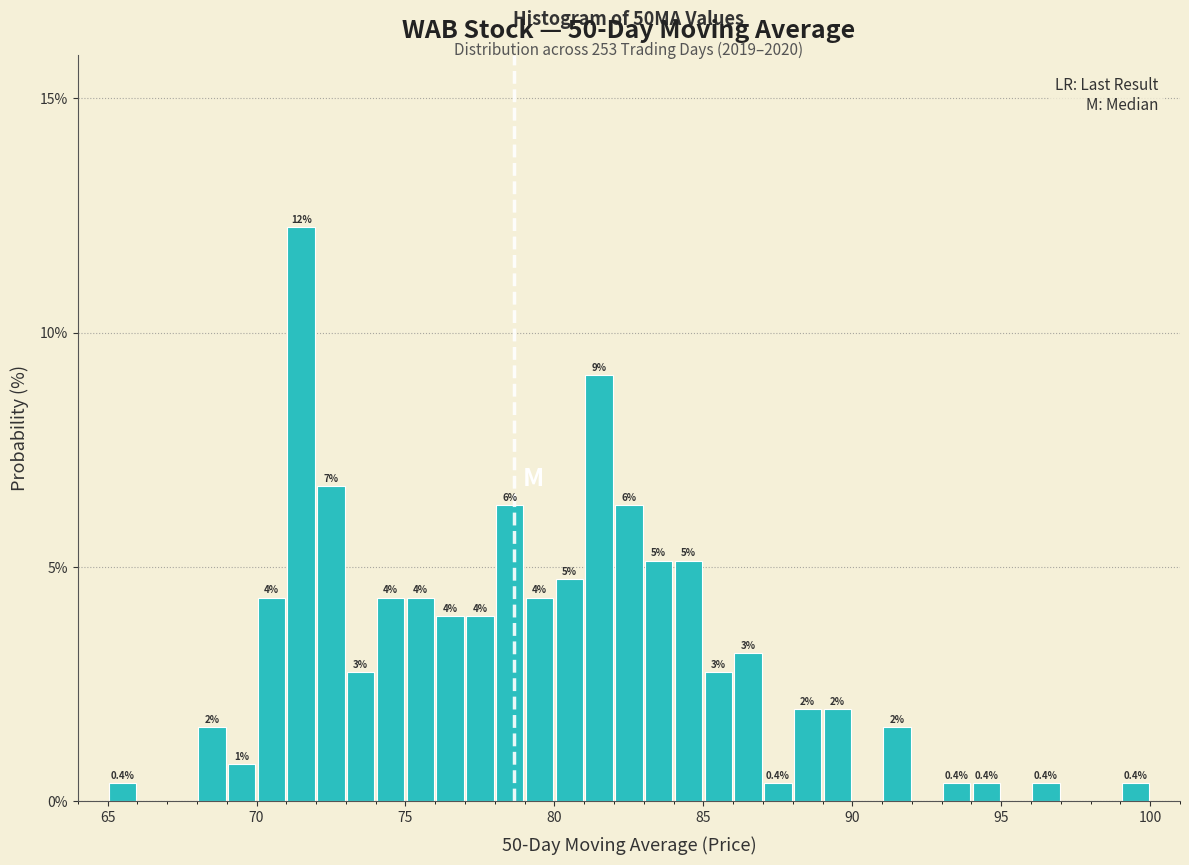

Around what value on the x-axis is the tallest bar? Give the approximate position of its centre, as read against the axis.

71.5